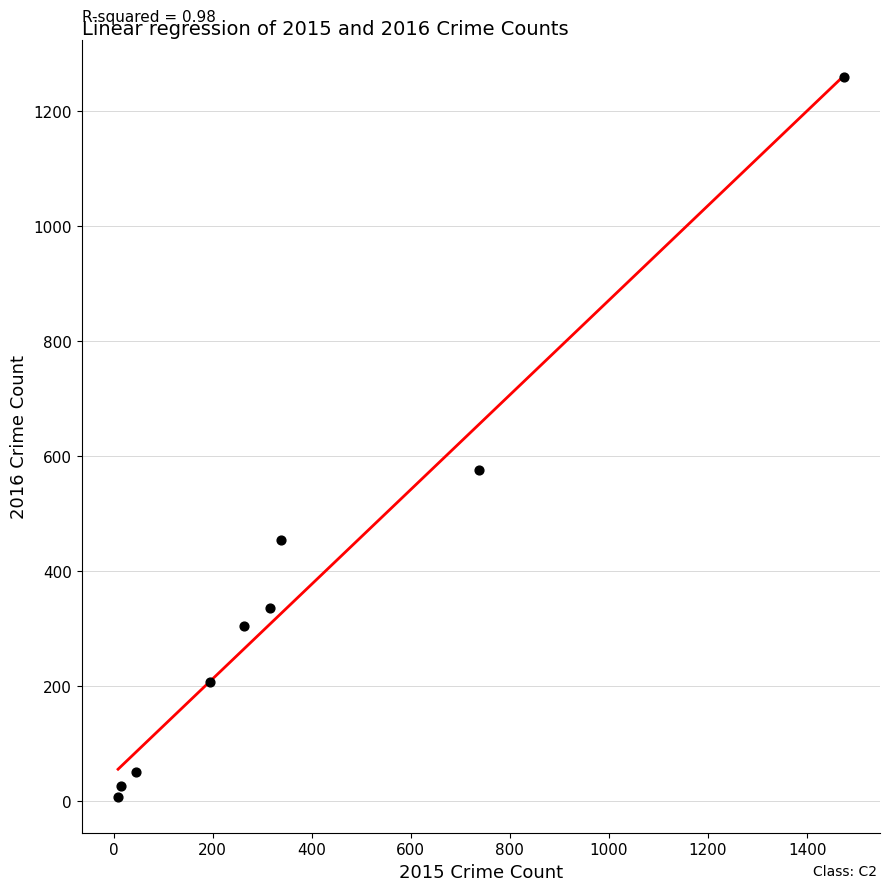

What is the range of X values (max minus min)?

1465